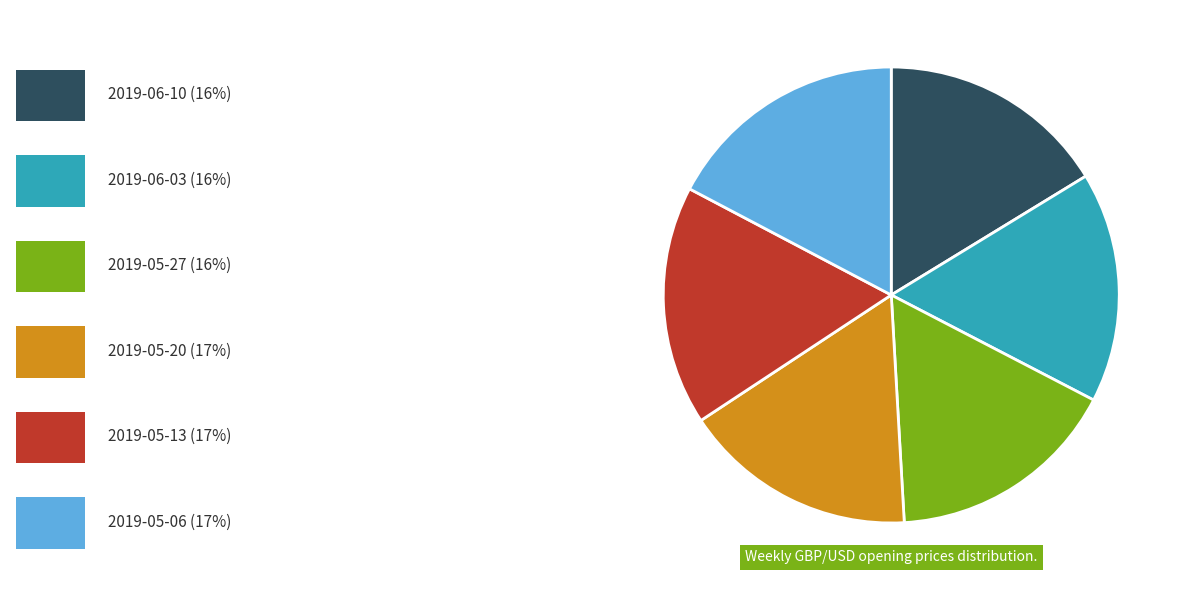

Is there a majority slice in this chart?

No